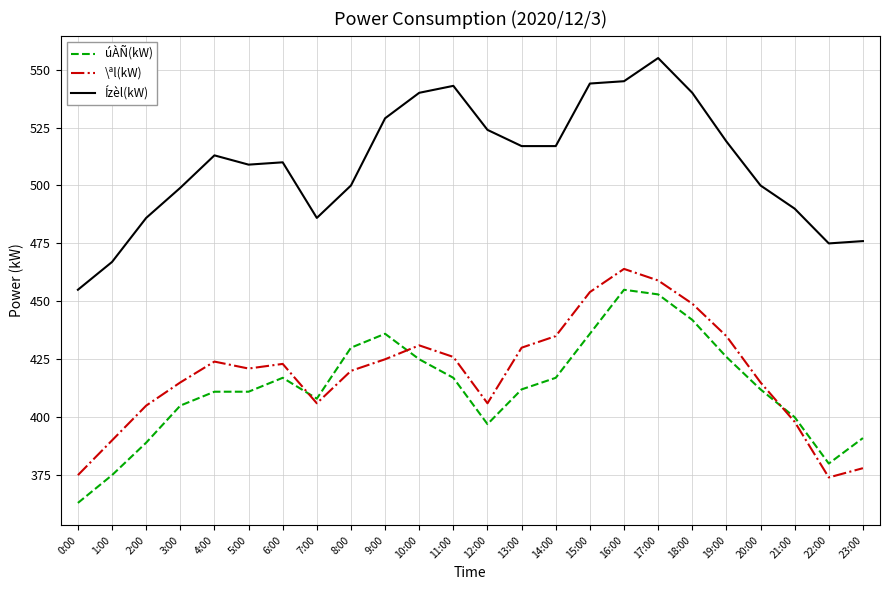

The value of \ªl(kW) at 22:00 is 374. True or false?

True